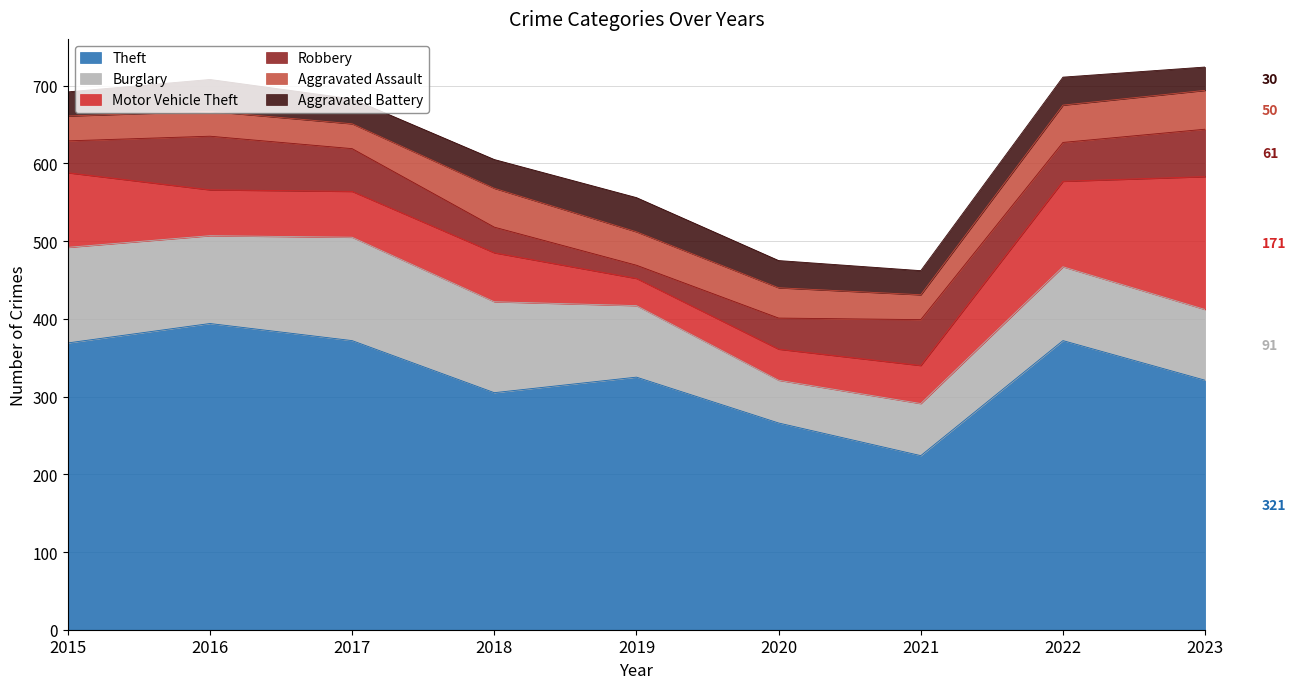

What is the minimum value shown in the chart?

17